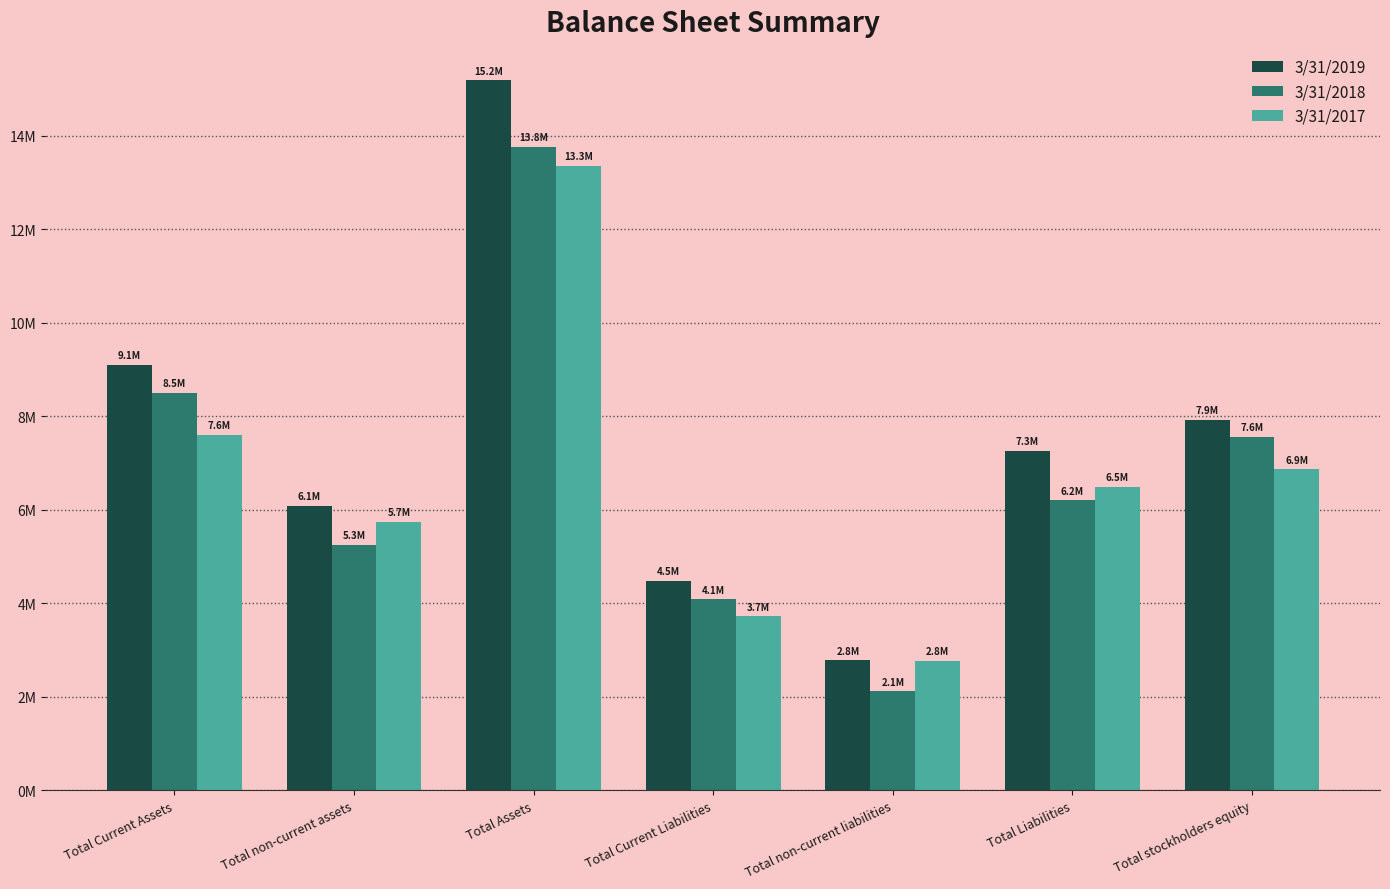

The 3/31/2019 series shows 1380339 at Total non-current liabilities. True or false?

False